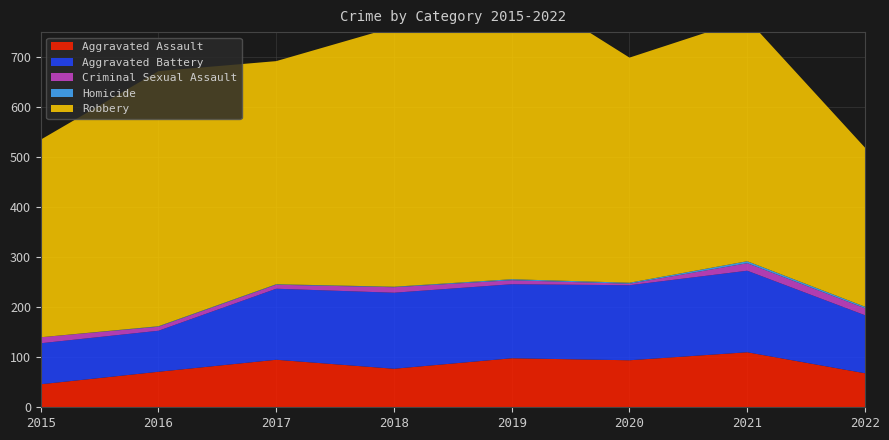

Reading left to right, what are all the values shown in this chart?

Aggravated Assault: 2015=46	2016=71	2017=95	2018=77	2019=98	2020=94	2021=110	2022=68
Aggravated Battery: 2015=82	2016=82	2017=142	2018=152	2019=148	2020=150	2021=163	2022=116
Criminal Sexual Assault: 2015=12	2016=8	2017=8	2018=11	2019=8	2020=3	2021=15	2022=14
Homicide: 2015=0	2016=1	2017=1	2018=1	2019=2	2020=2	2021=4	2022=3
Robbery: 2015=395	2016=510	2017=446	2018=519	2019=591	2020=450	2021=484	2022=318